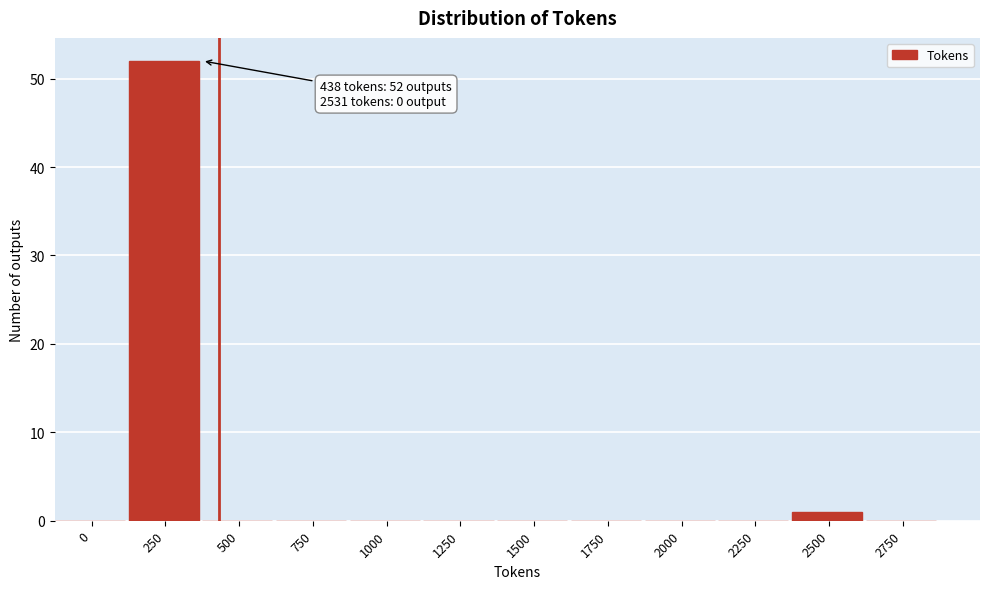

Reading left to right, what are all the values shown in this chart?

0=0	250=52	500=0	750=0	1000=0	1250=0	1500=0	1750=0	2000=0	2250=0	2500=1	2750=0